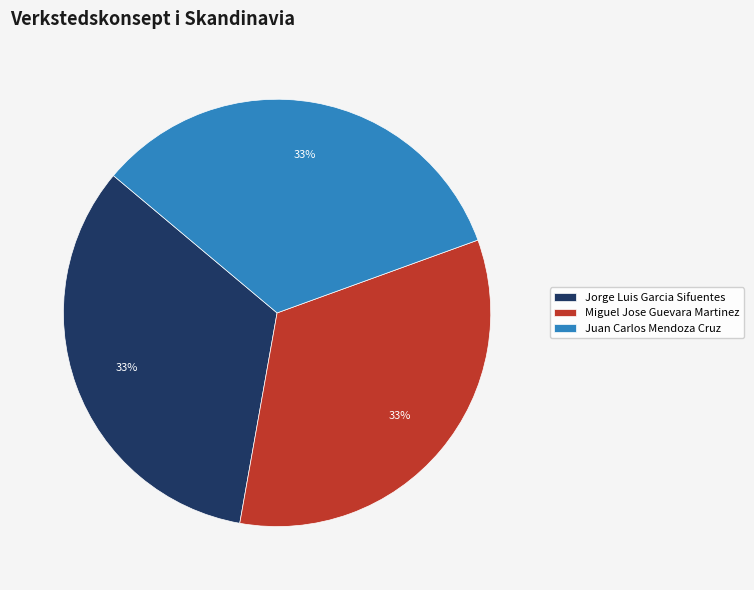

Does Juan Carlos Mendoza Cruz account for over 50% of the chart?

No